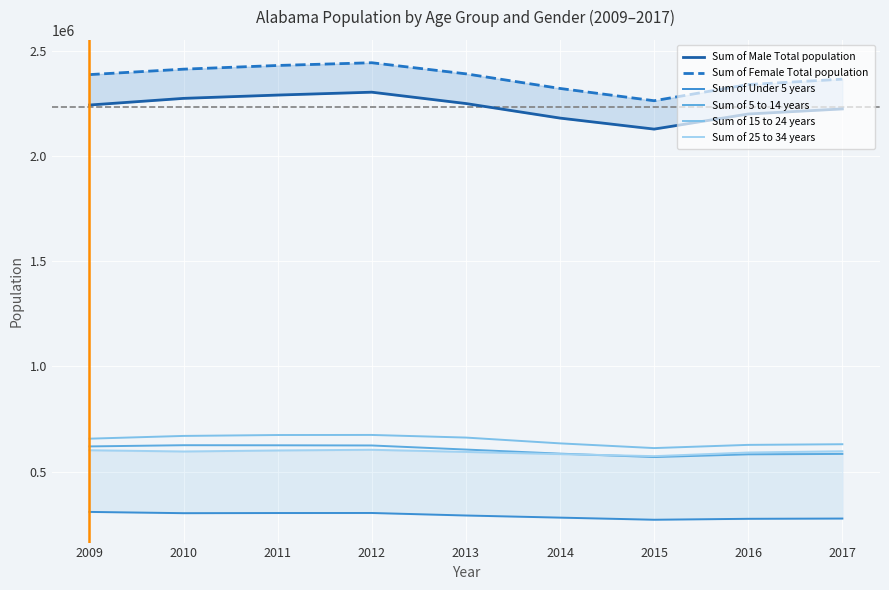

What is the maximum value for Sum of 25 to 34 years?

603677